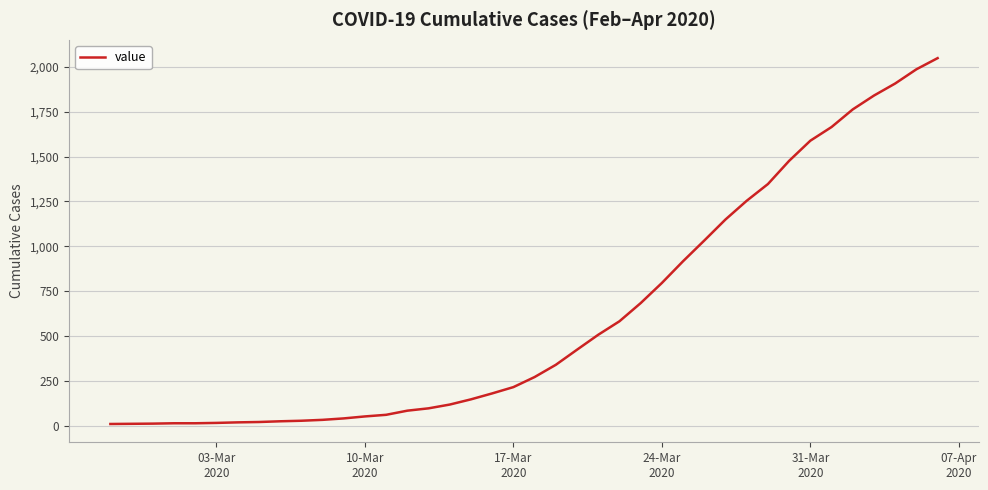

What is the difference between the second highest and second lowest values?

1971